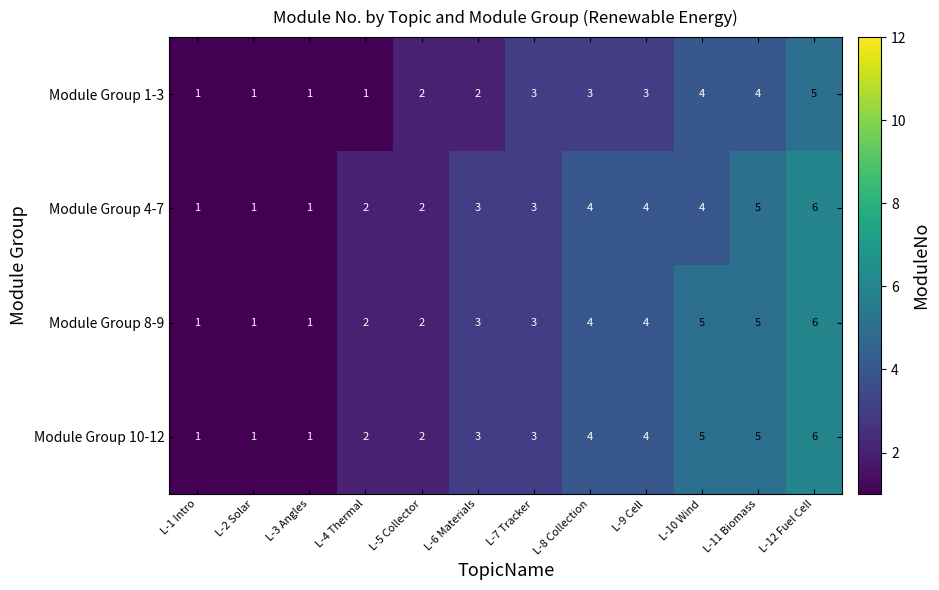

Which category has the highest value across all series?

L-12 Fuel Cell